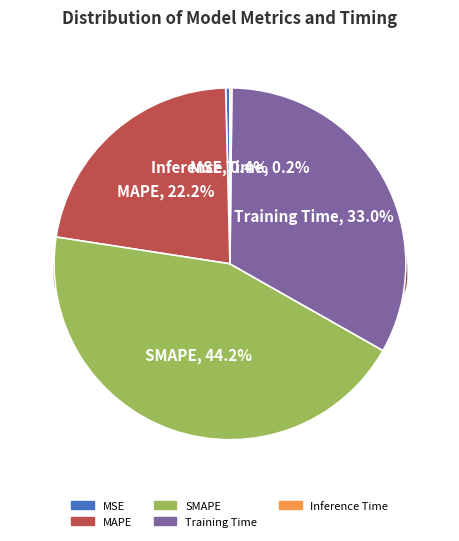

Does SMAPE, 44.2% represent more than half of the total?

No